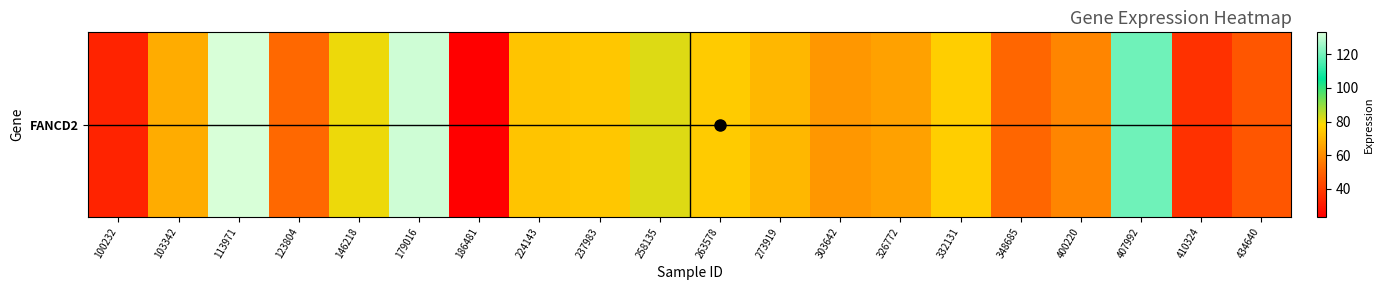

What is the difference between the values at 326772 and 179016?

66.4